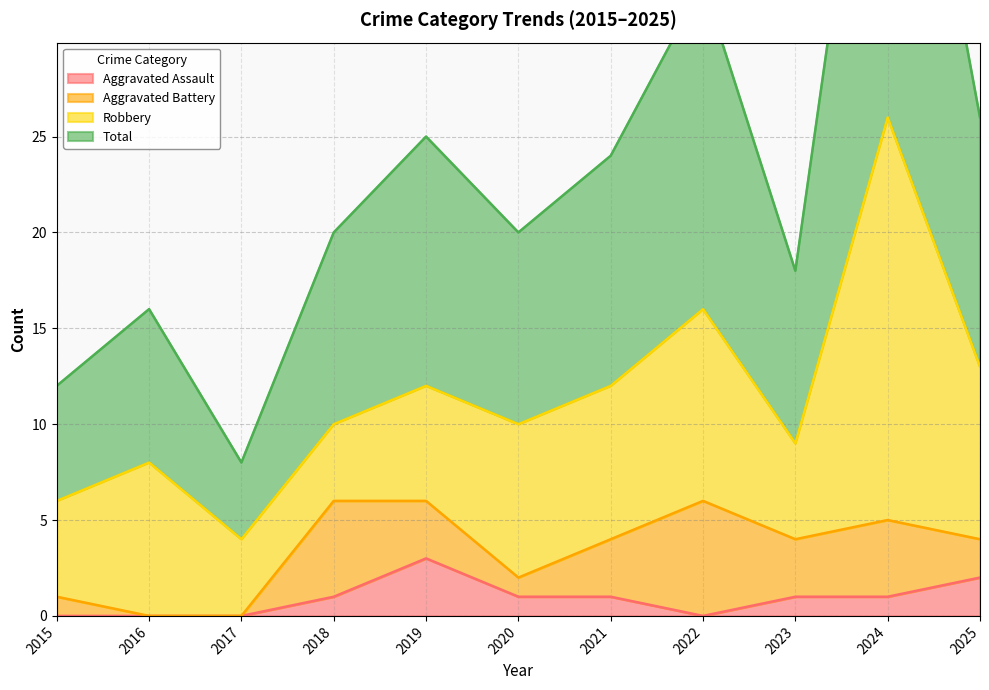

True or false: Total has more than 2 points higher than both neighbors.

True